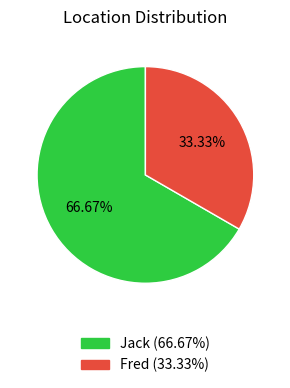

Between Jack and Fred, which is larger?

Jack